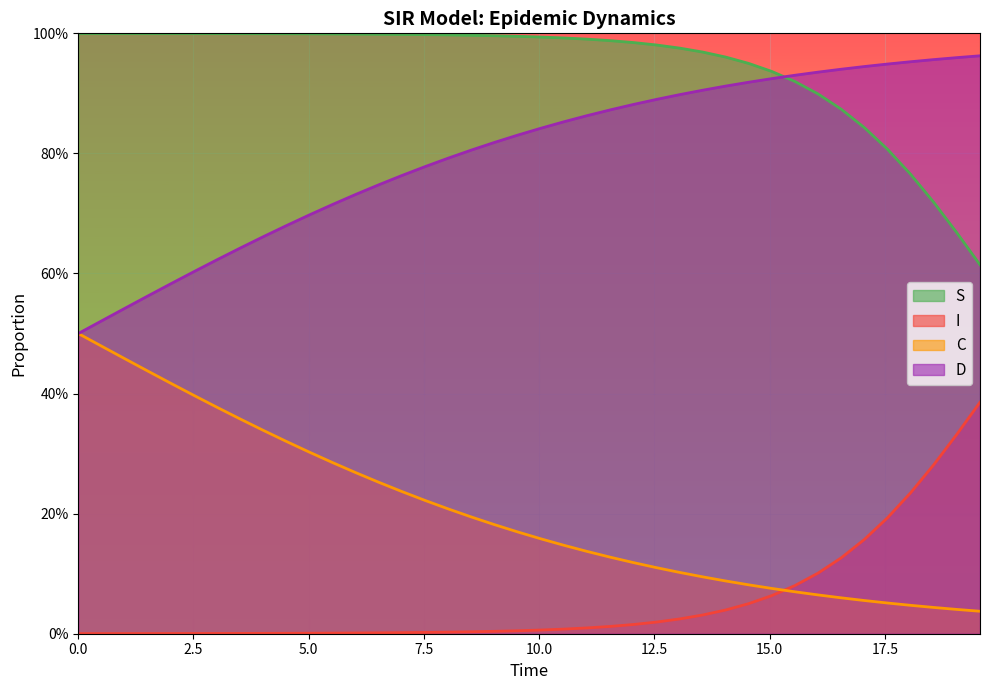

The D series shows 0.3 at 20.0. True or false?

False